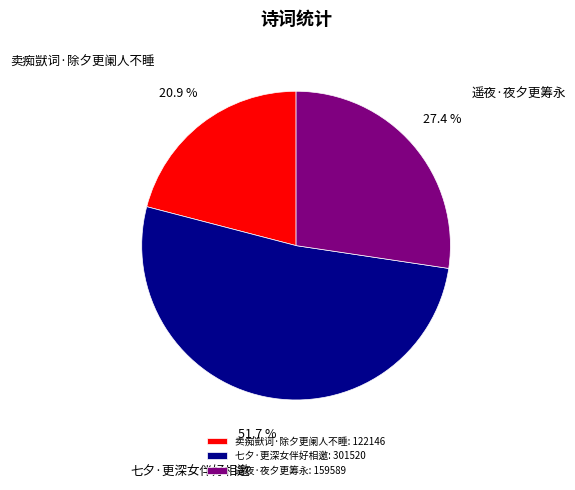

Which category has the smallest portion of the pie?

卖痴獃词·除夕更阑人不睡